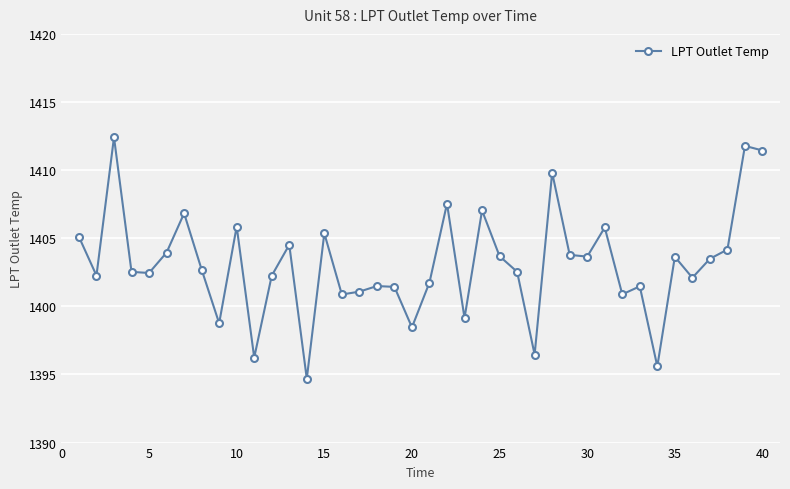

What is the value of the 13th point from the left?

1404.5